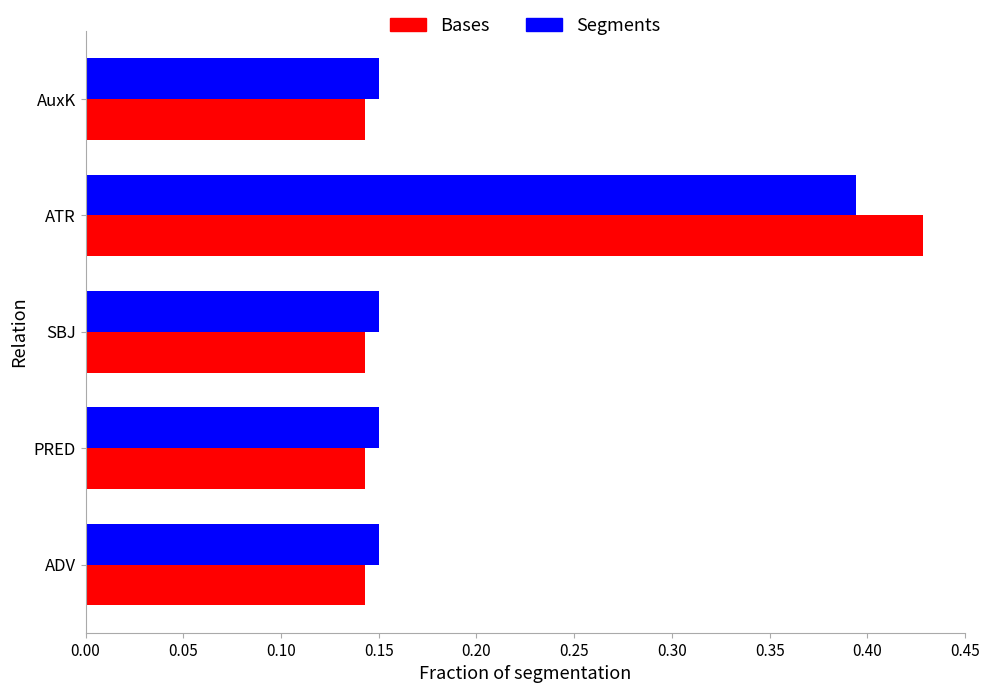

Is it true that Bases equals 0.2 at SBJ?

False